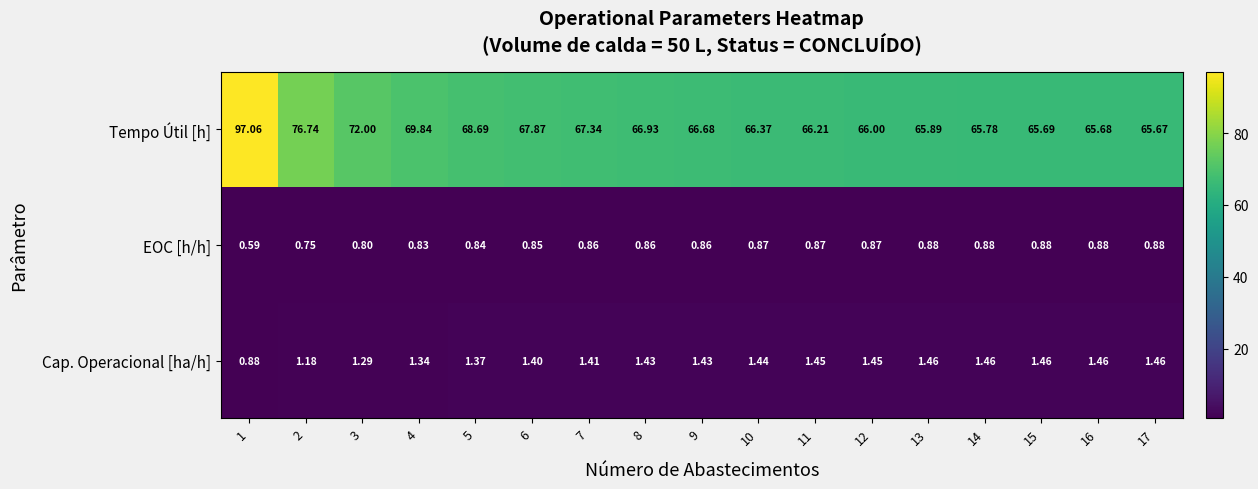

What is the total value across all series at 17?

68.0